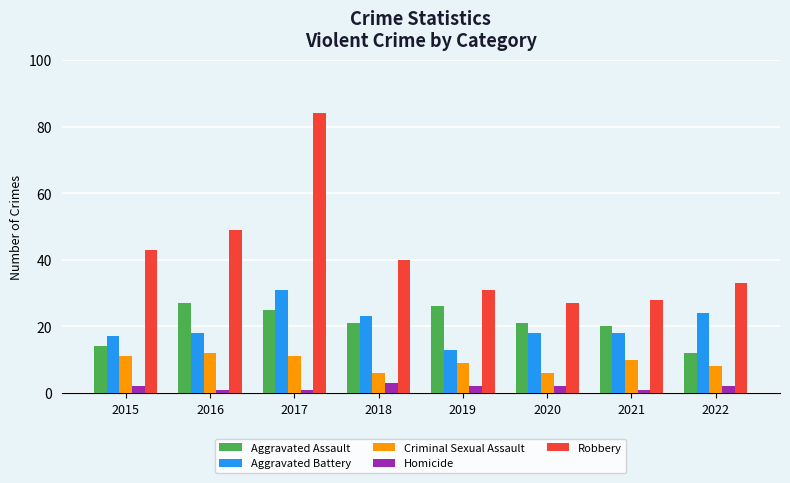

At which category is the sum across all series the highest?

2017